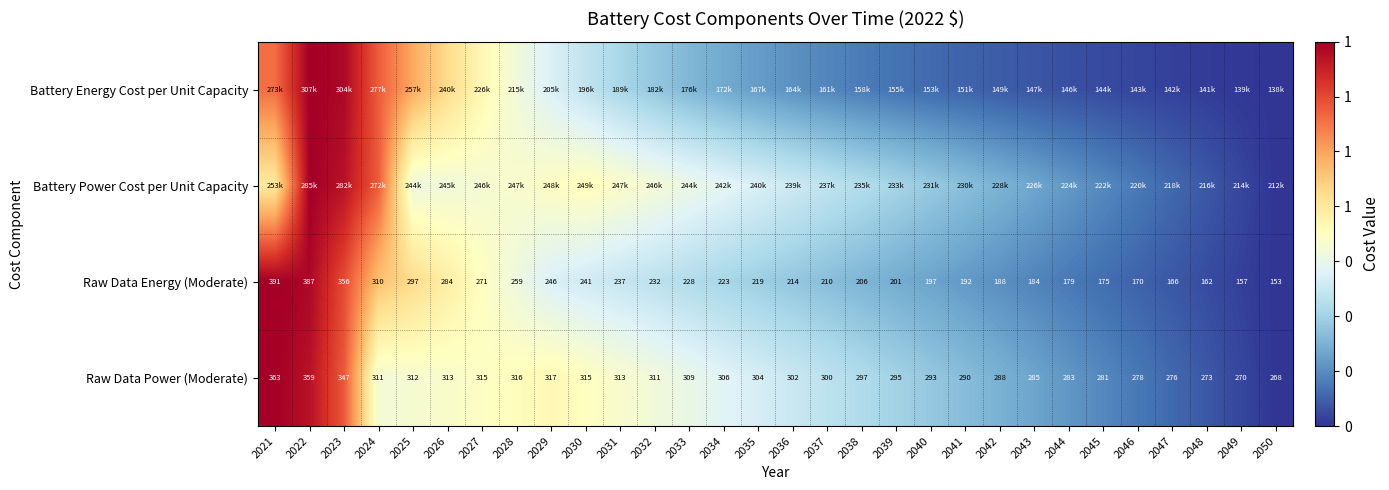

Is it true that Raw Data Energy (Moderate) equals 0.2 at 2030?

False